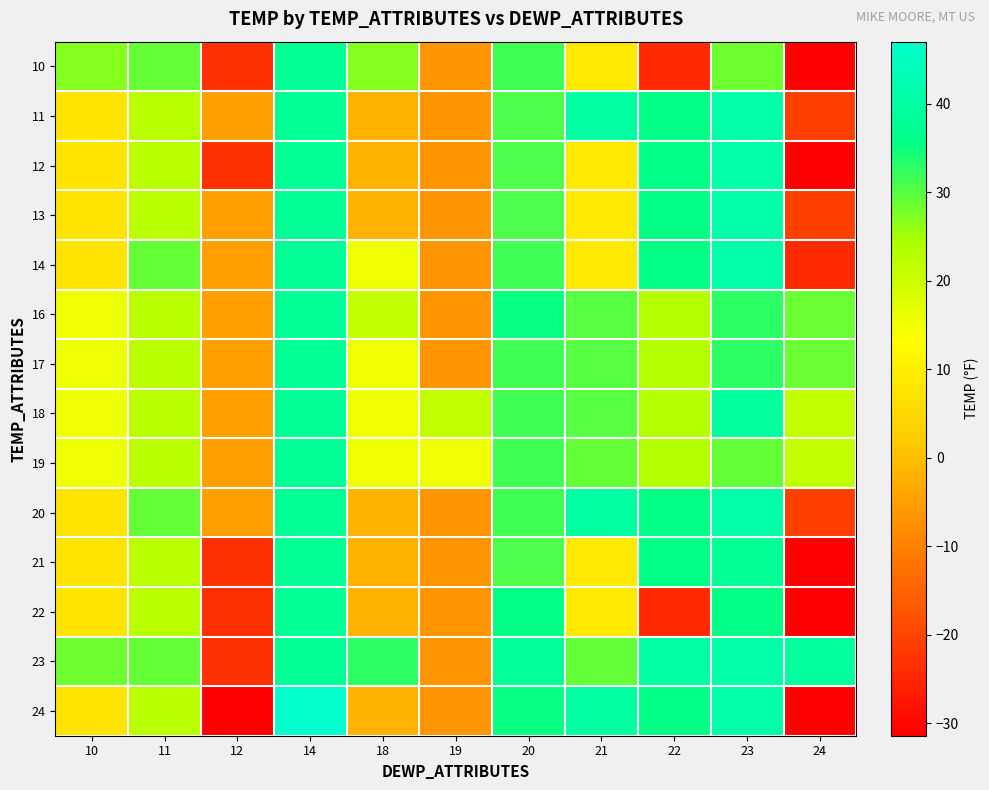

How many series are shown in this chart?

14